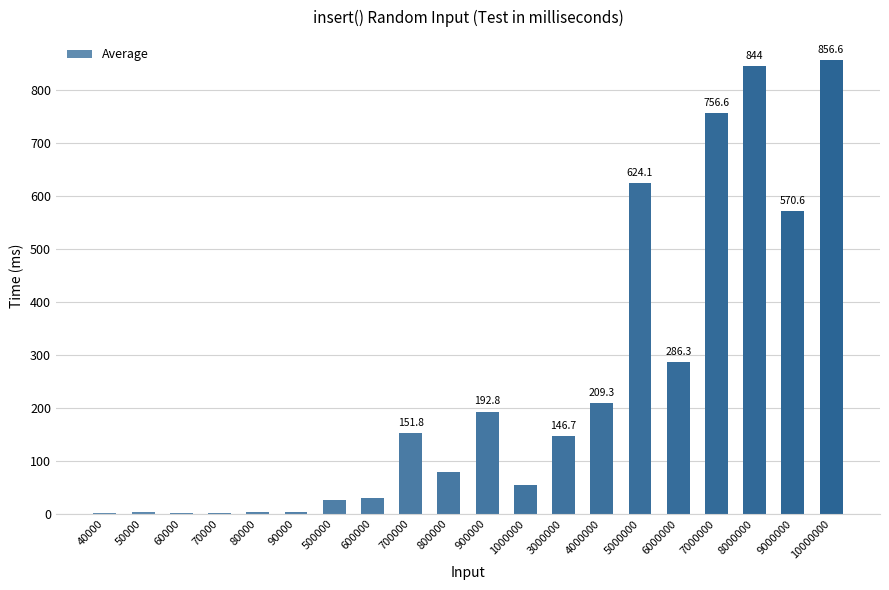

At which label is the value closest to 429?

9000000